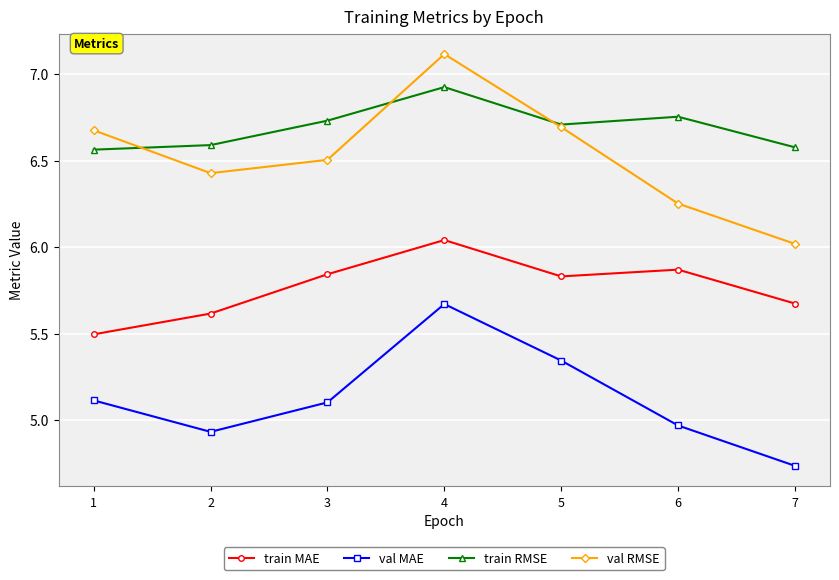

How many interior local peaks does the val RMSE series have?

1